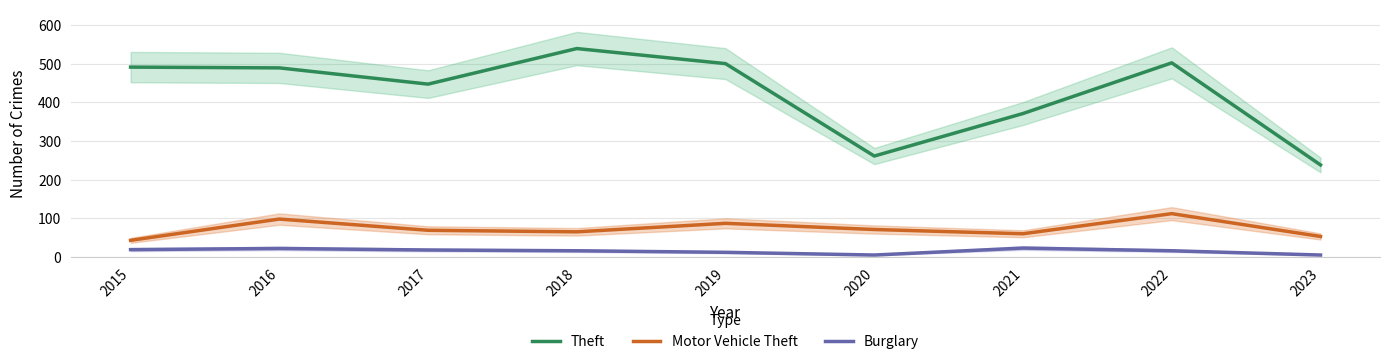

What is the value of the Burglary point at the 4th from the left?

16